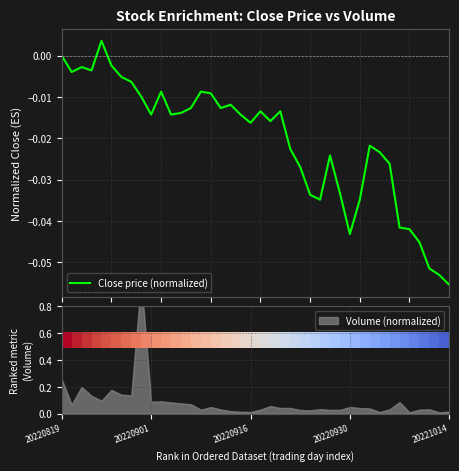

Reading left to right, list all the values displayed in this chart.

0.0	-0.0	-0.0	-0.0	0.0	-0.0	-0.0	-0.0	-0.0	-0.0	-0.0	-0.0	-0.0	-0.0	-0.0	-0.0	-0.0	-0.0	-0.0	-0.0	-0.0	-0.0	-0.0	-0.0	-0.0	-0.0	-0.0	-0.0	-0.0	-0.0	-0.0	-0.0	-0.0	-0.0	-0.0	-0.0	-0.0	-0.1	-0.1	-0.1